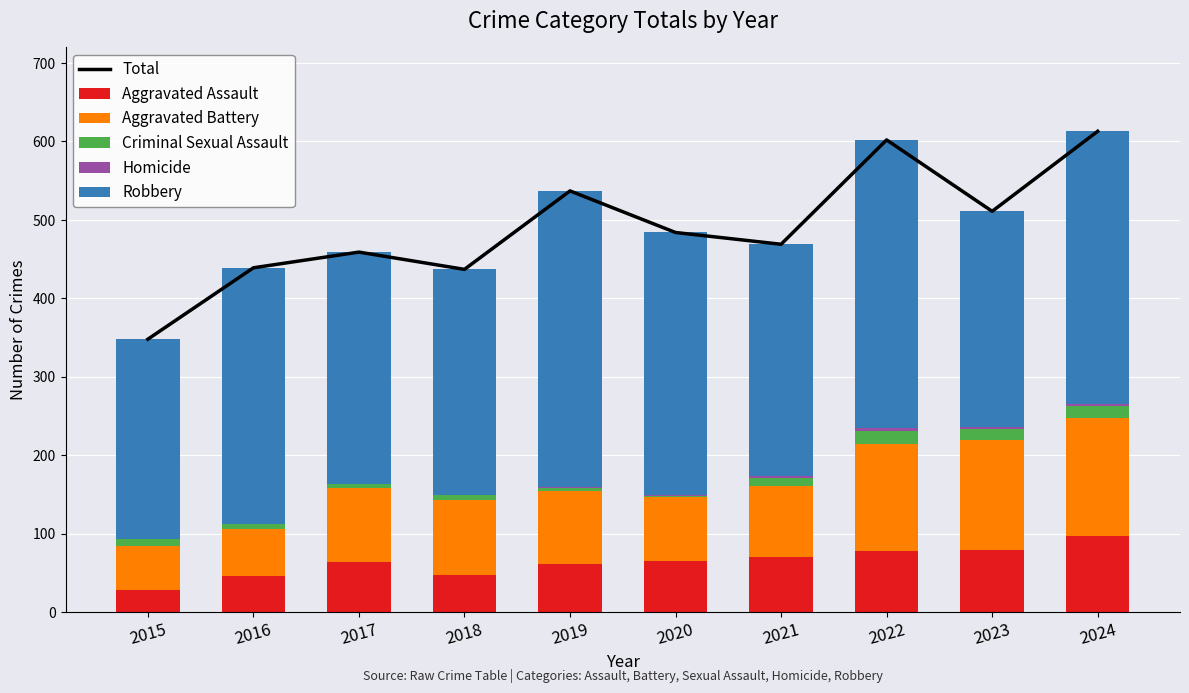

Is the value of Homicide at 2021 greater than the value of Robbery at 2023?

No